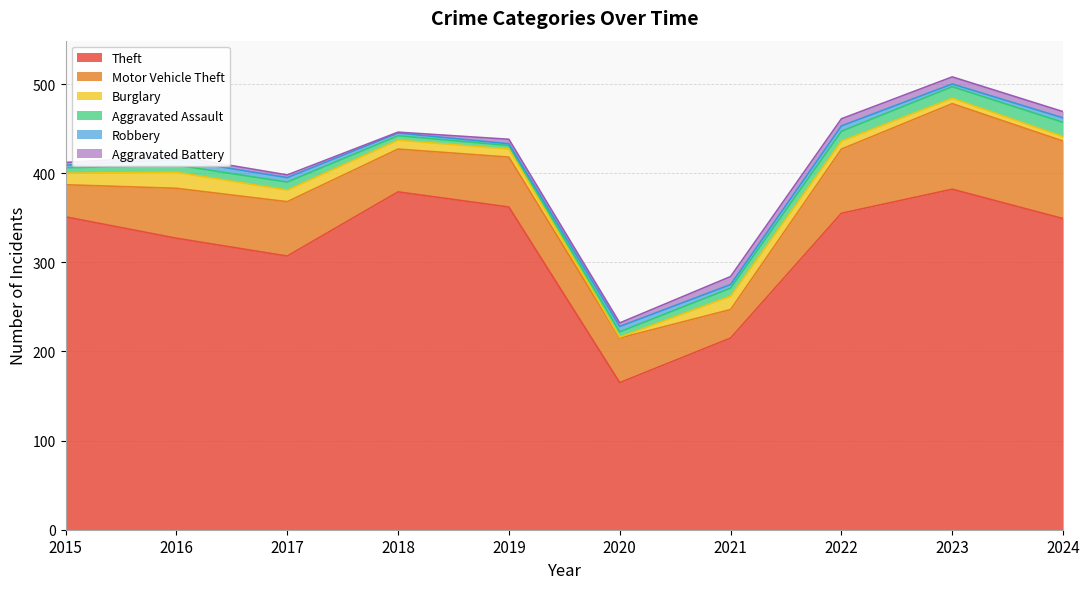

True or false: Theft has a value of 570 at 2023.

False